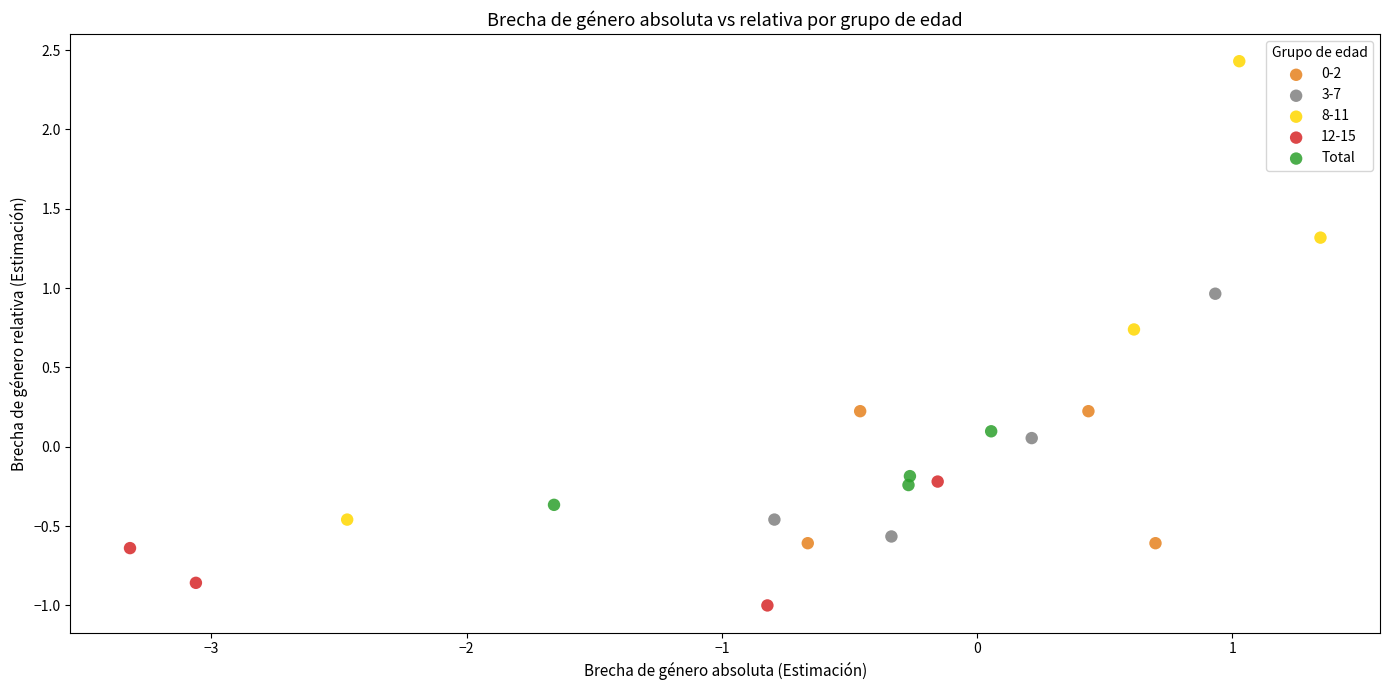

Which series has the widest spread of Y values?

8-11